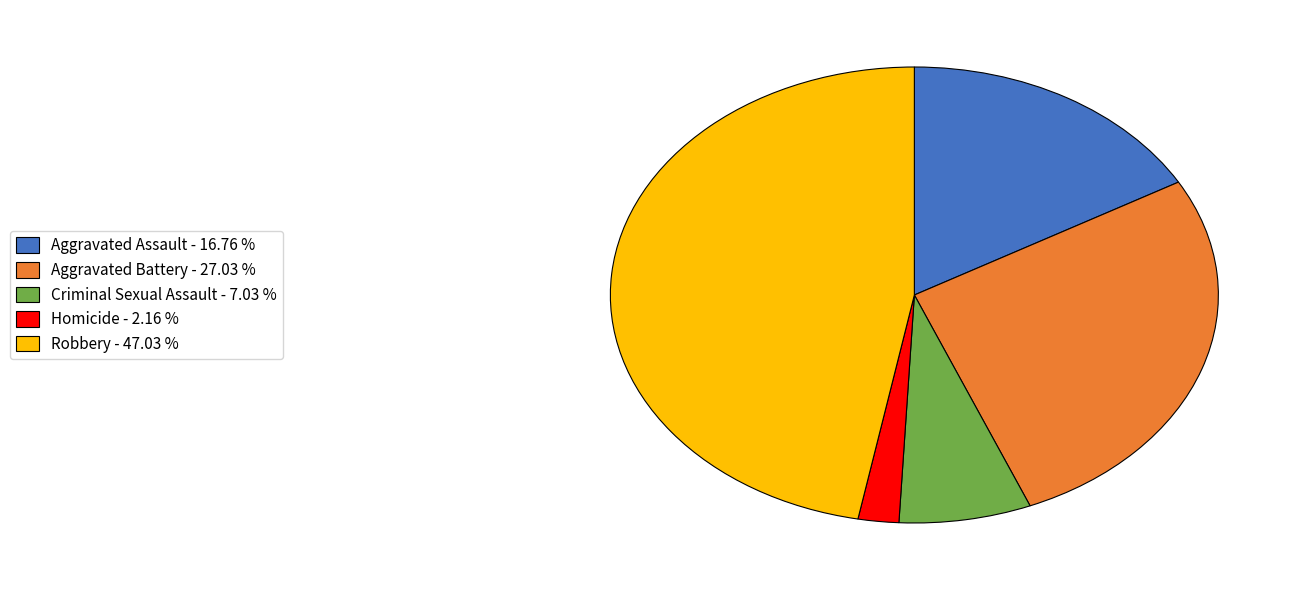

Combined, do Aggravated Assault - 16.76 % and Aggravated Battery - 27.03 % account for over 50%?

No